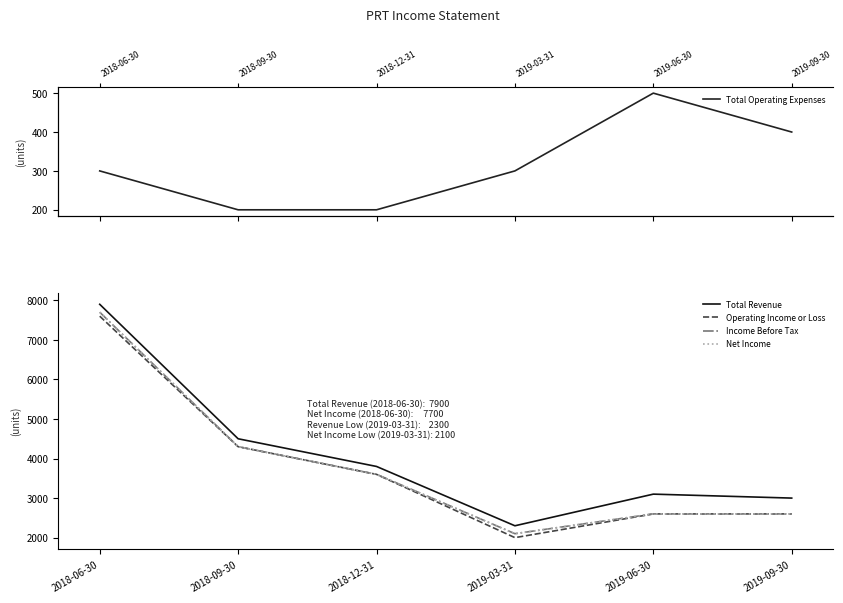

True or false: Total Revenue and Net Income cross at least once.

False